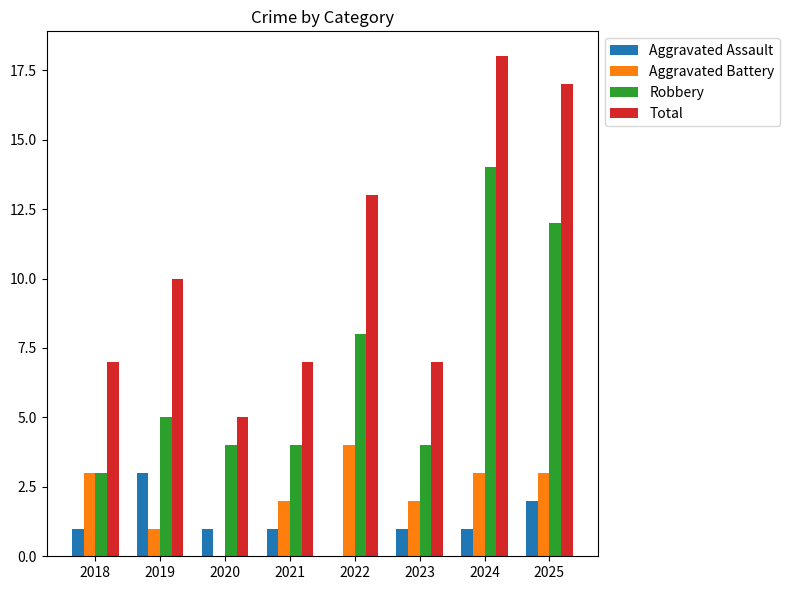

Which series changed the most between 2019 and 2023?

Total